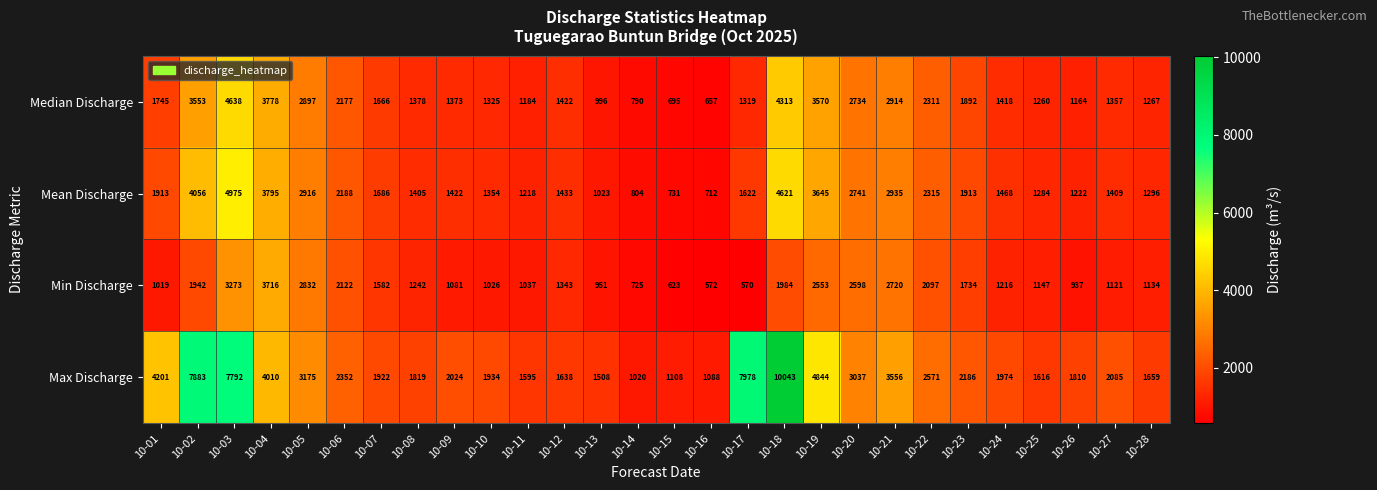

How many values in the Median Discharge series are below 1422?

14